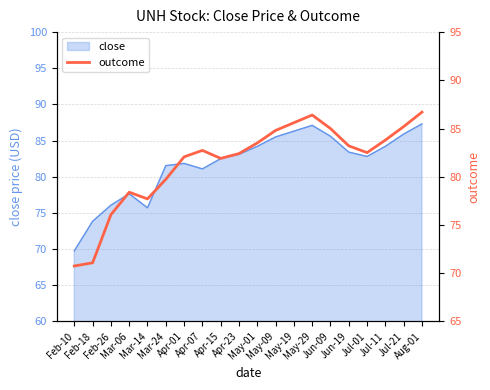

True or false: there are more than 1 points higher than both neighbors.

True